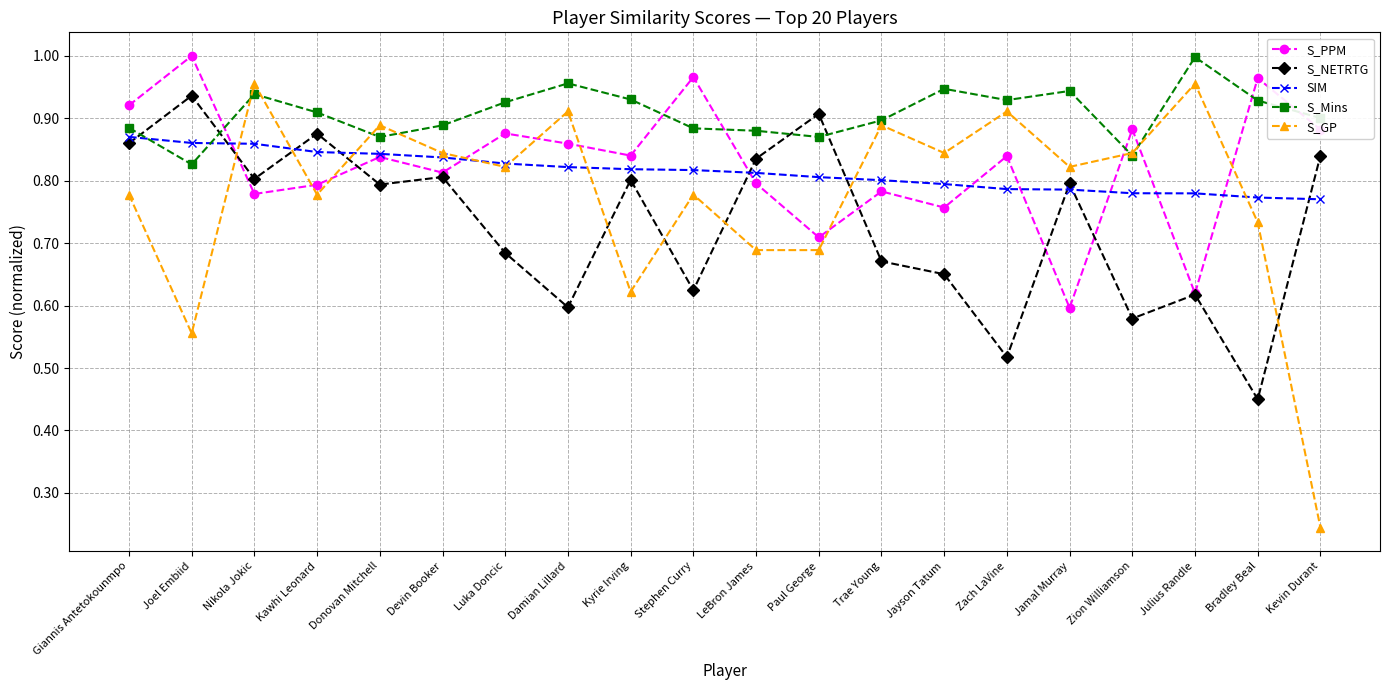

What is the total value across all series at Zach LaVine?

4.0